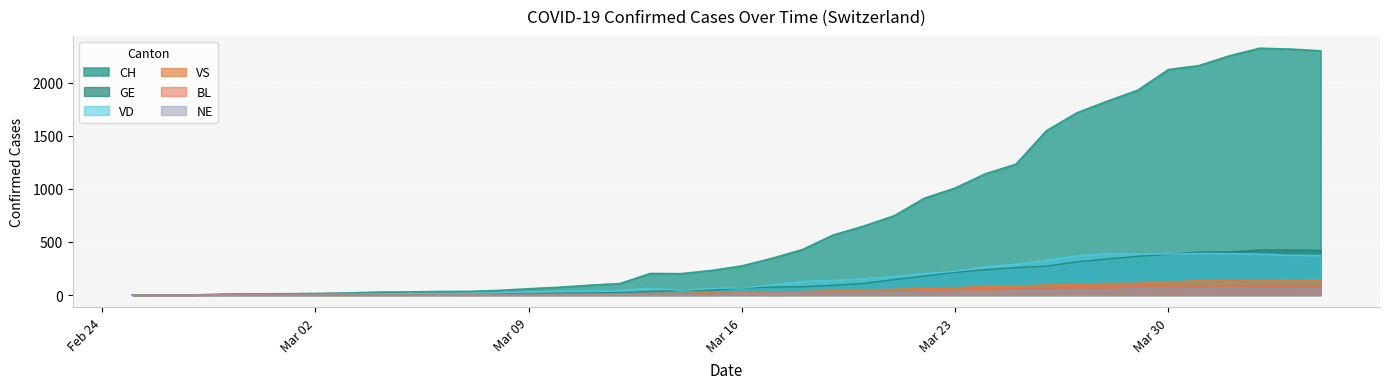

Where is the first local minimum for CH?

2020-03-14